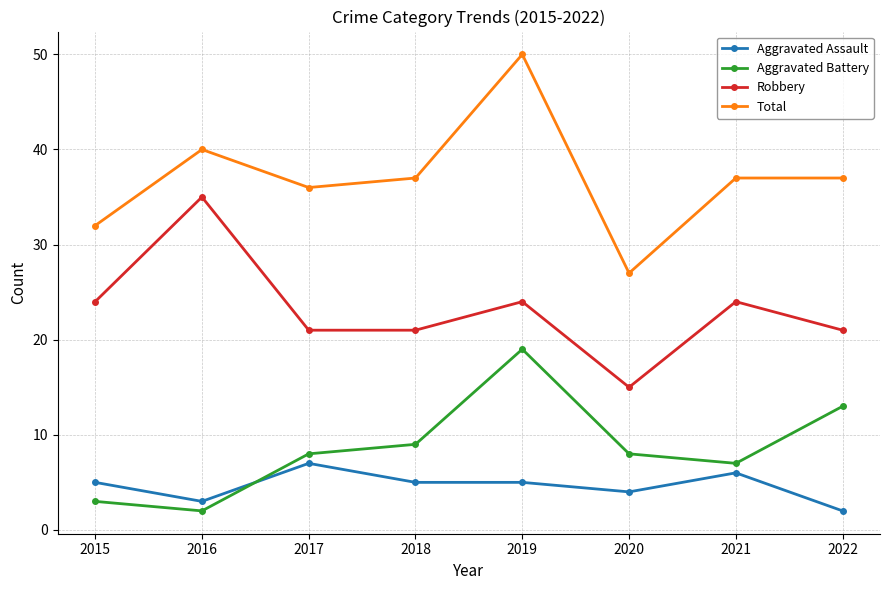

Does the chart display data point markers on the line(s)?

Yes